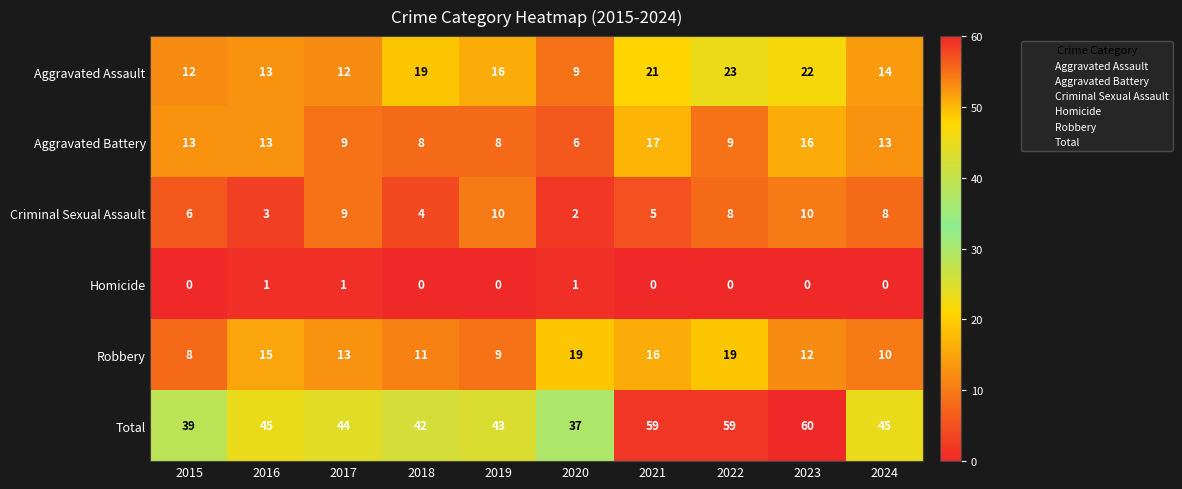

The value of Criminal Sexual Assault at 2015 is 8. True or false?

False